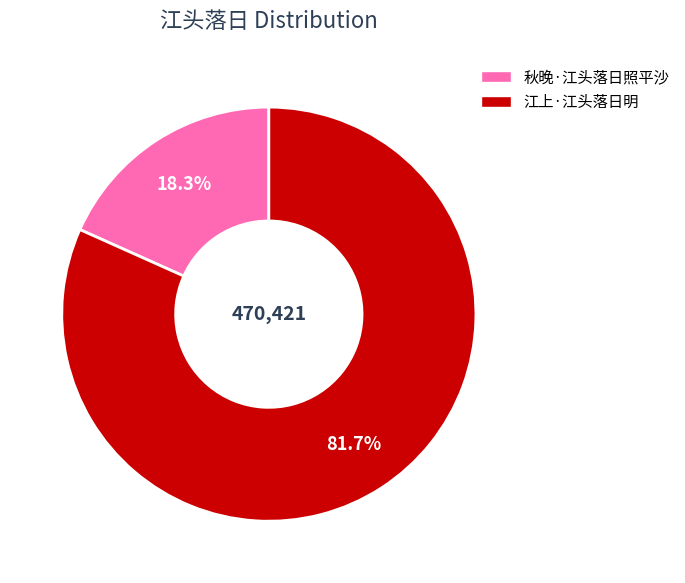

Which slice is the largest?

江上·江头落日明